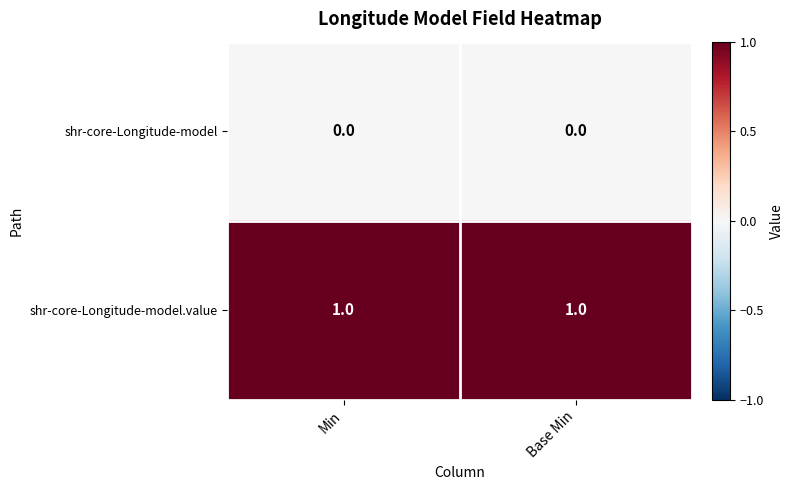

The shr-core-Longitude-model series shows 0 at Base Min. True or false?

True